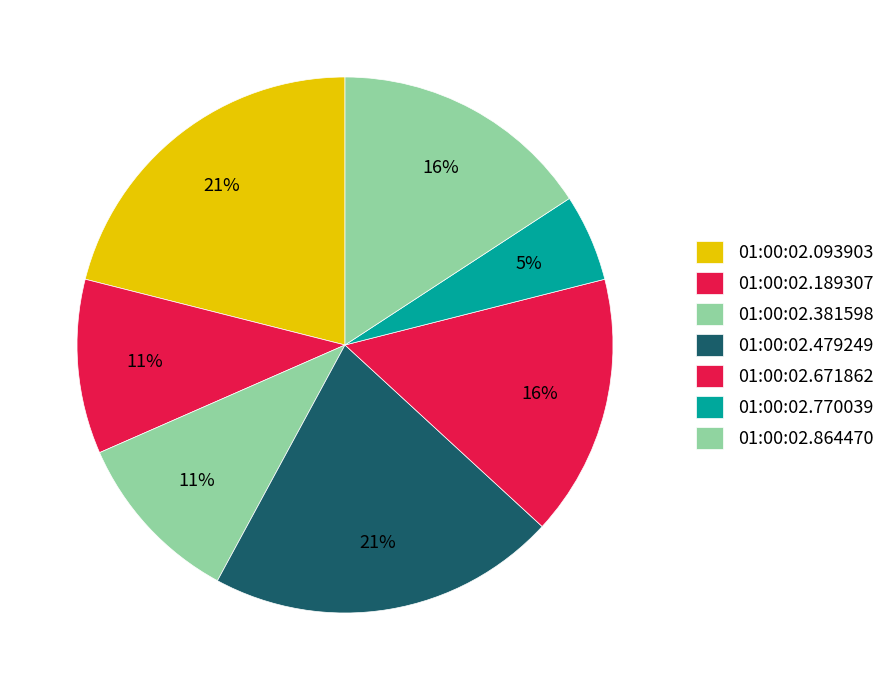

What is the largest slice in the pie chart?

01:00:02.093903